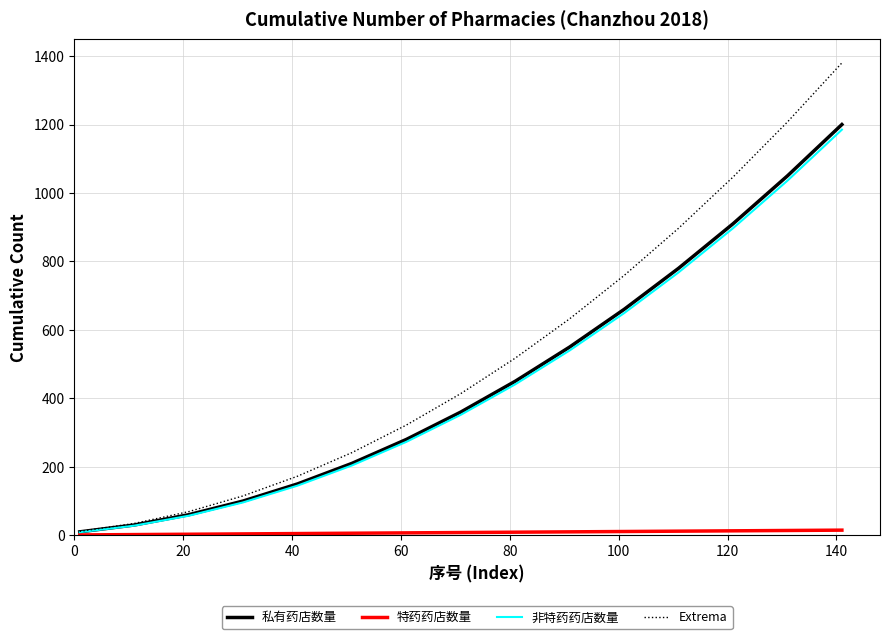

Which series has the widest spread of values?

Extrema